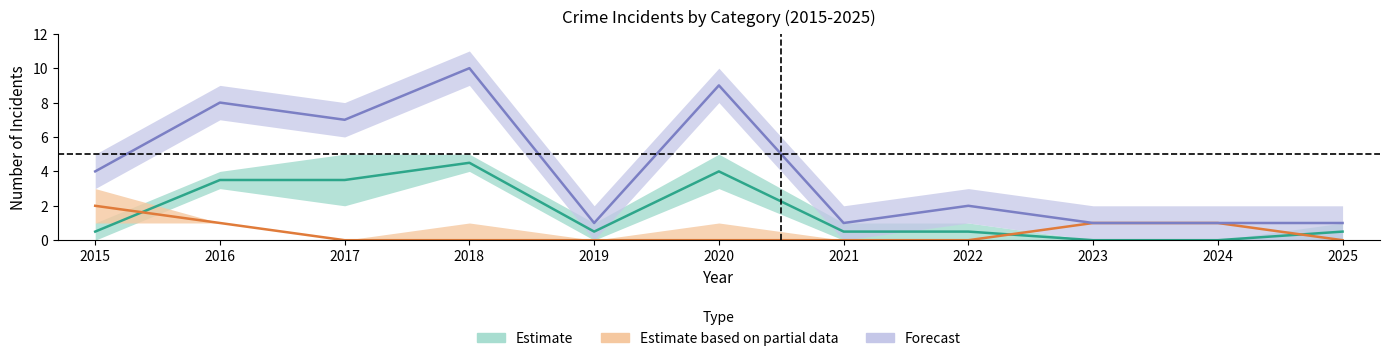

How many series are shown in this chart?

3